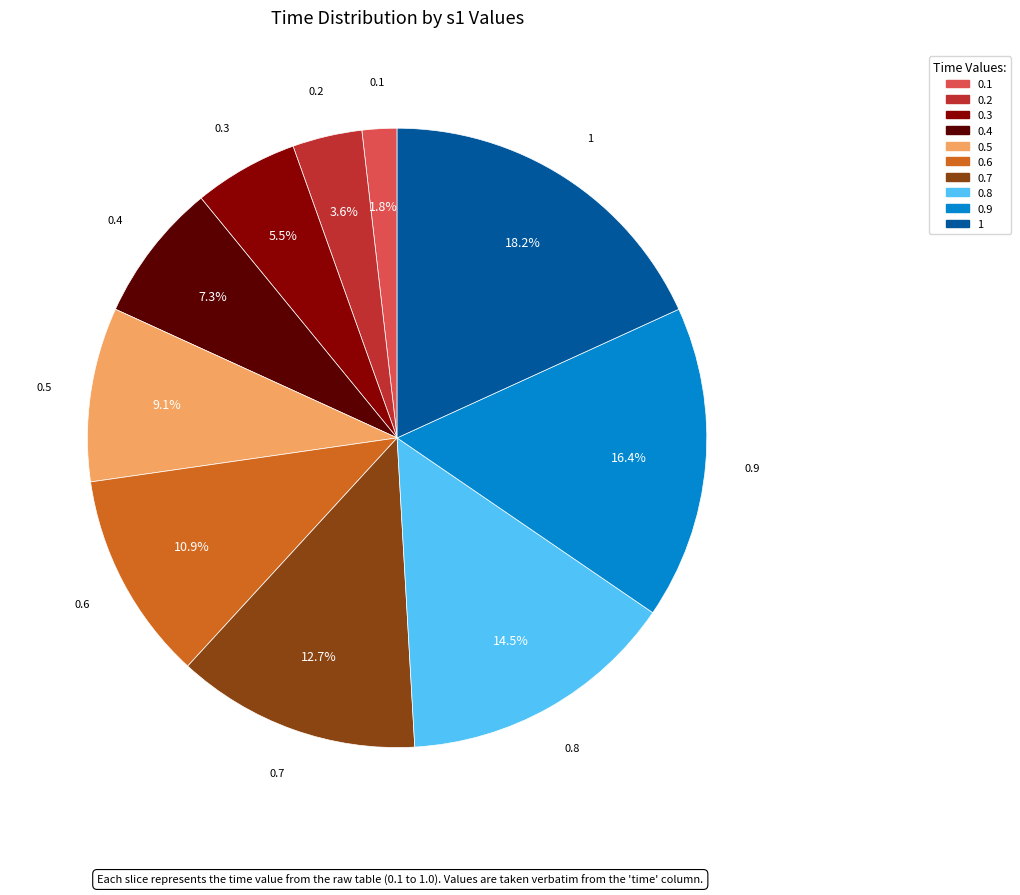

How many segments does this pie chart have?

10